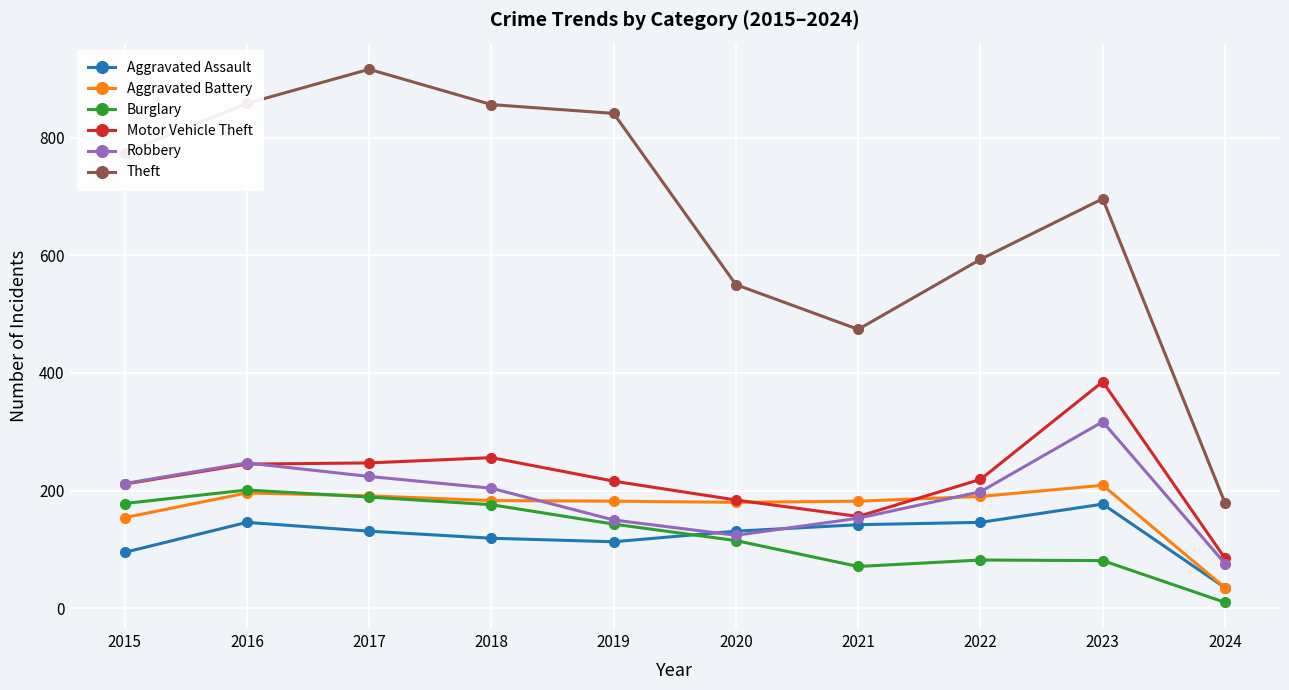

What is the average value of the Burglary series?

125